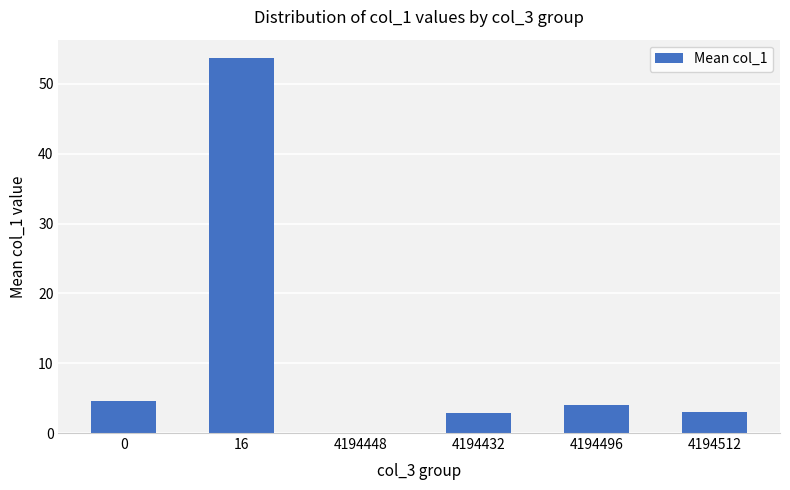

What is the change in value from 0 to 4194496?

-0.6